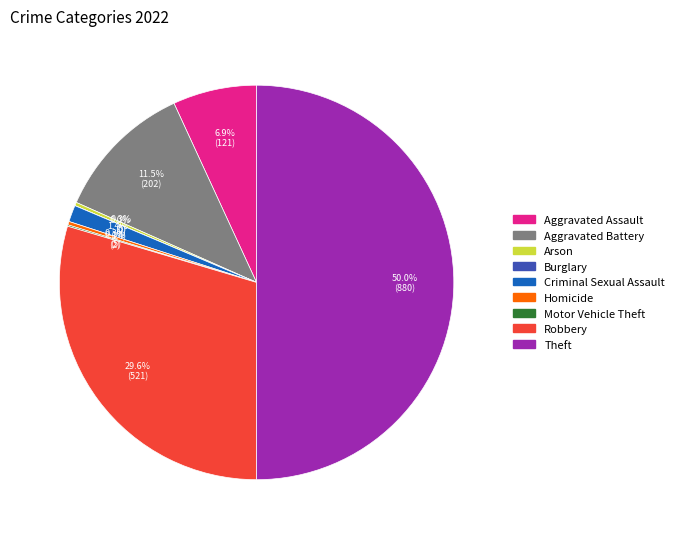

Which slice is the largest?

Theft